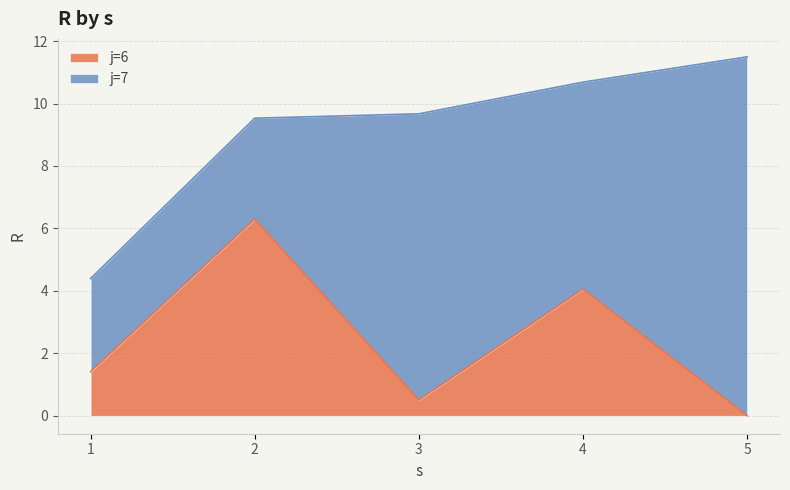

Rank the categories by value from highest to lowest.

2, 4, 1, 3, 5